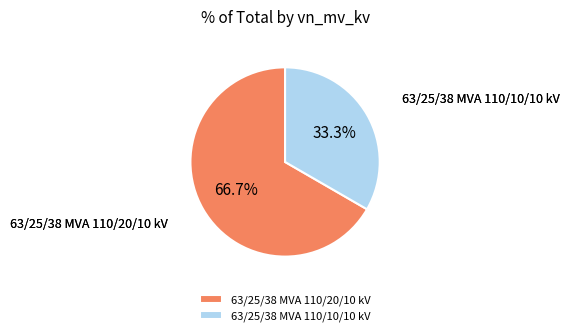

To the nearest percent, what portion does 63/25/38 MVA 110/10/10 kV represent?

33%